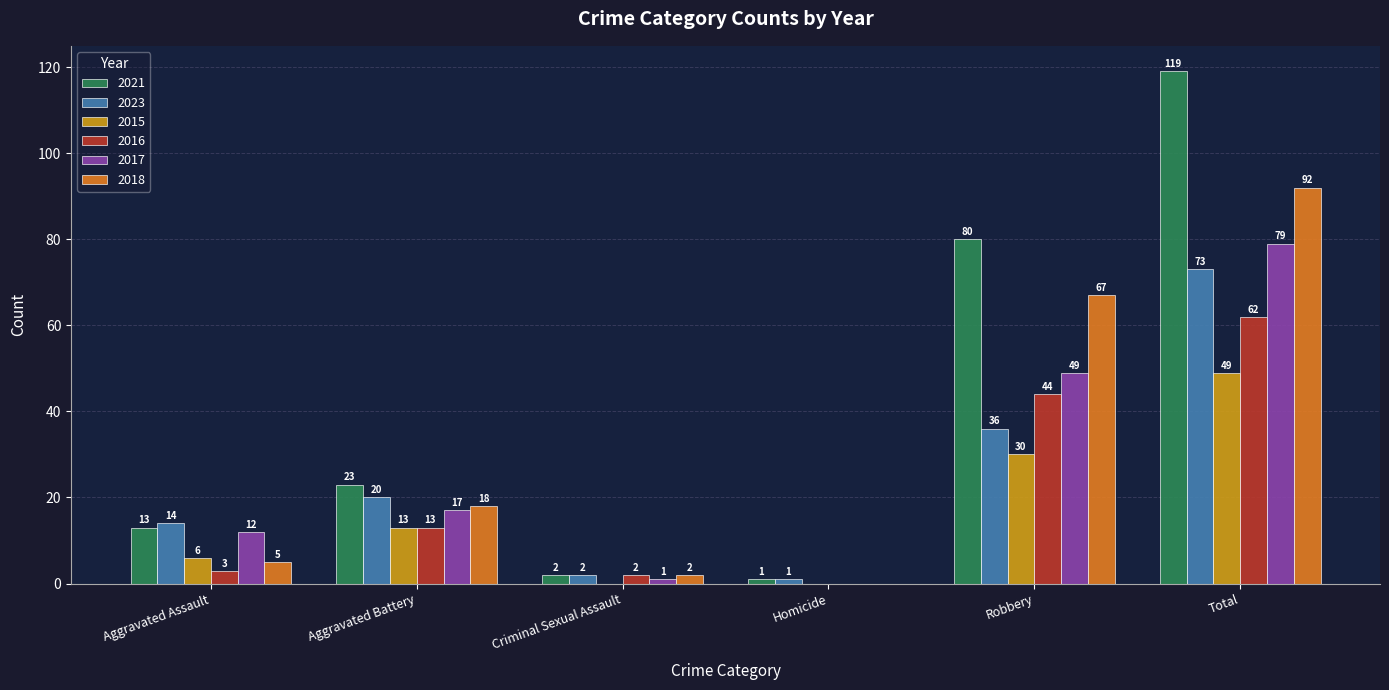

How many groups of bars are there?

6